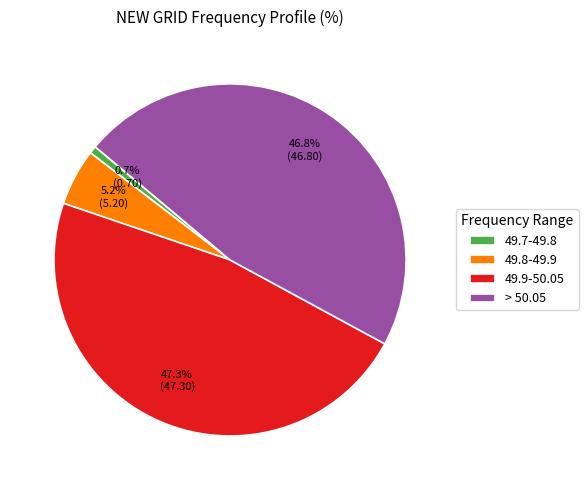

How many segments does this pie chart have?

4